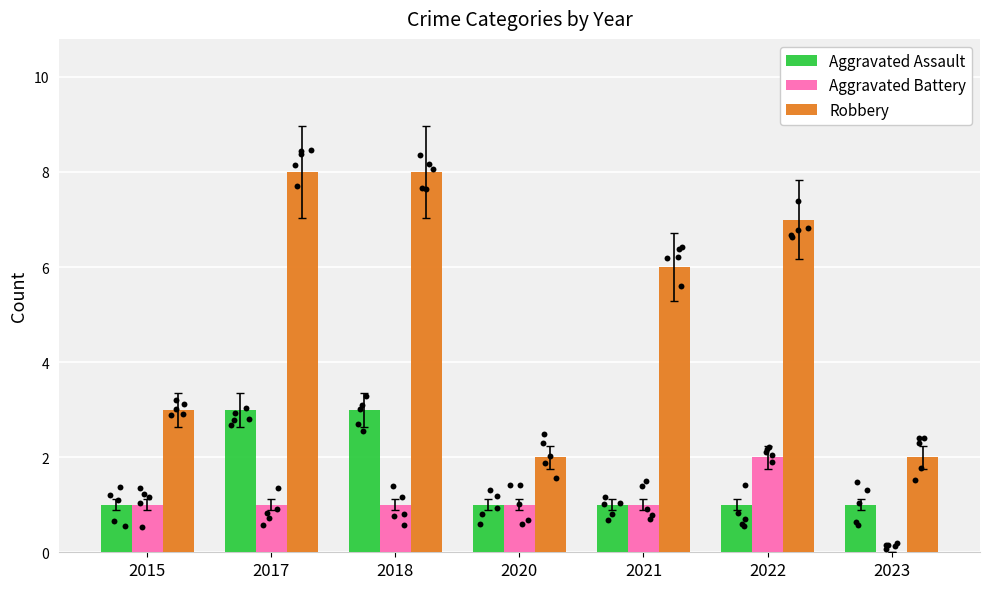

At which category is the sum across all series the highest?

2017